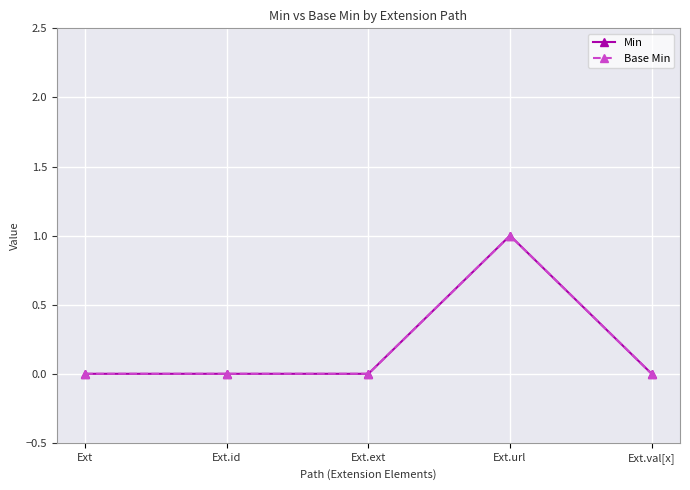

True or false: Base Min has more than 0 interior local peaks.

True